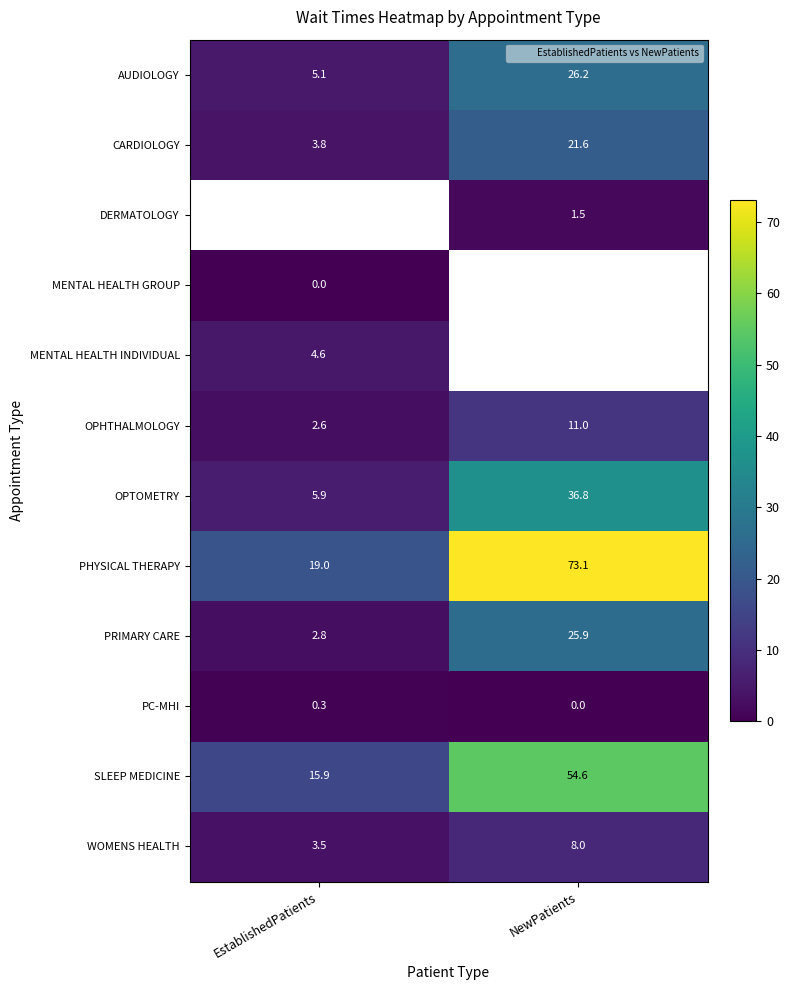

Between EstablishedPatients and NewPatients, which series saw the biggest shift?

PHYSICAL THERAPY